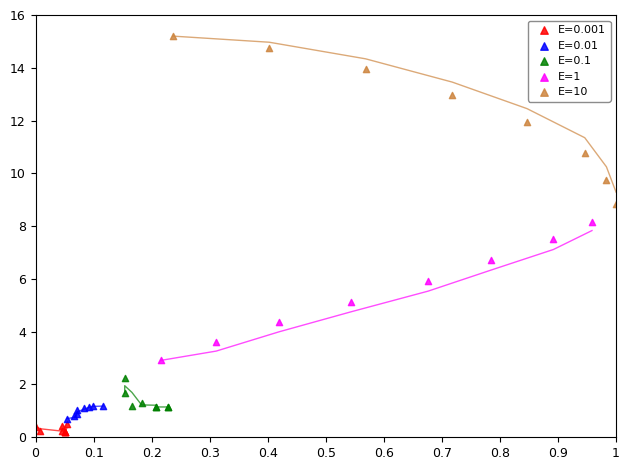

Which series has the largest Y range (max minus min)?

E=10